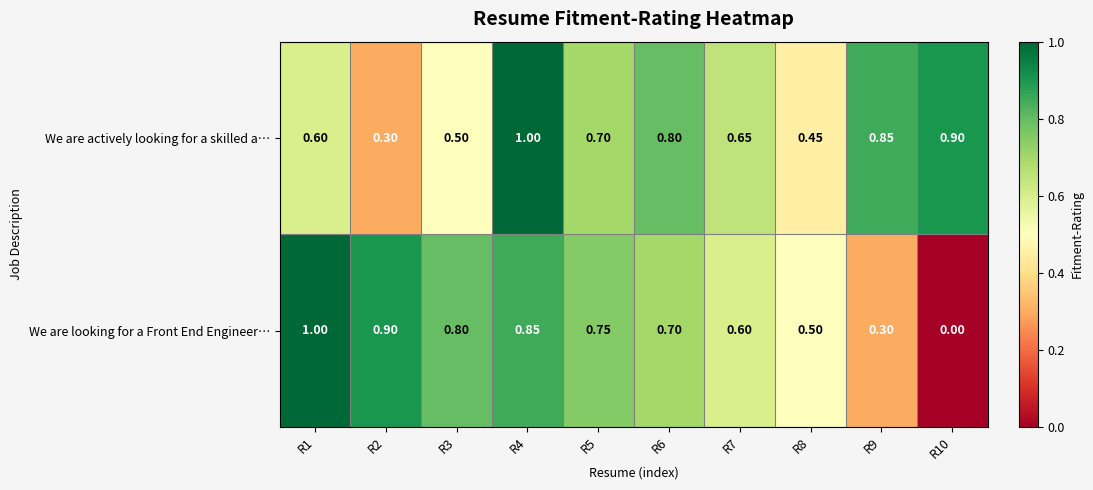

Rank the series at R5 from highest to lowest value.

We are looking for a Front End Engineer…, We are actively looking for a skilled a…